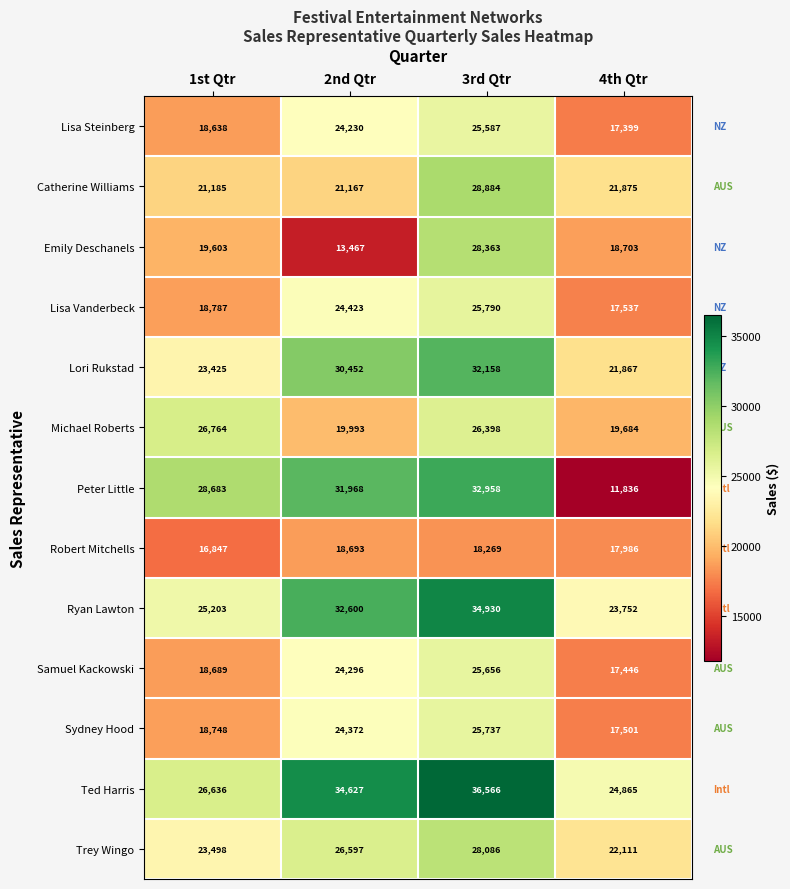

Which series has the largest range (max minus min)?

Peter Little